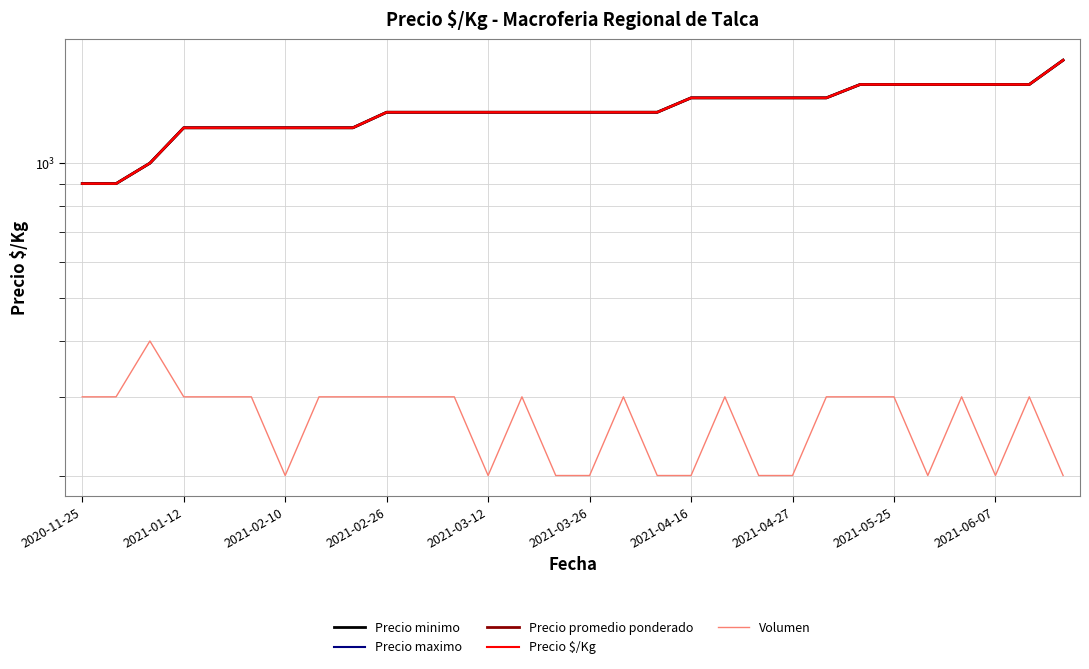

The Precio $/Kg series shows 1581 at 2021-03-12. True or false?

False